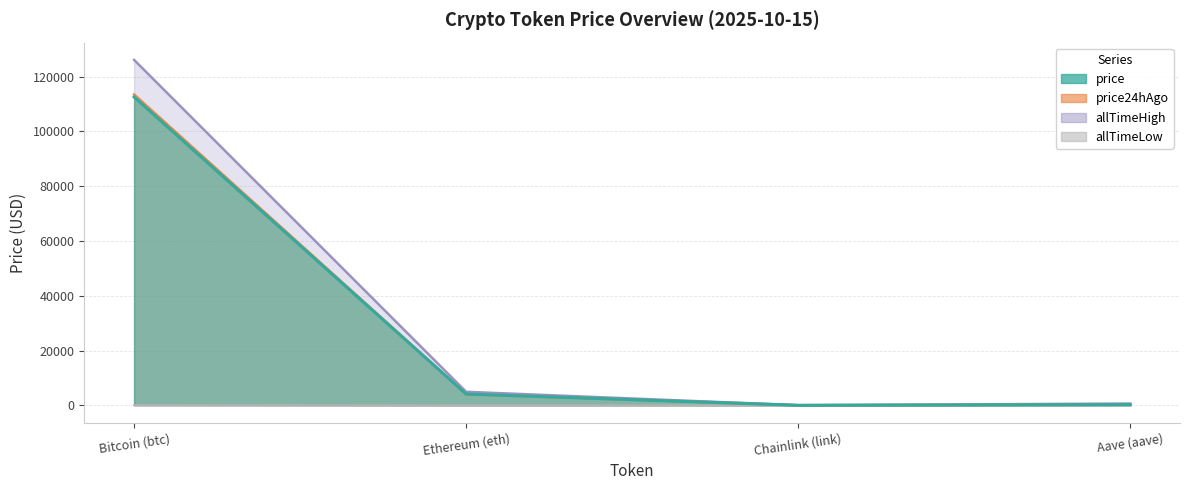

Between Ethereum (eth) and Chainlink (link), which series saw the biggest shift?

allTimeHigh